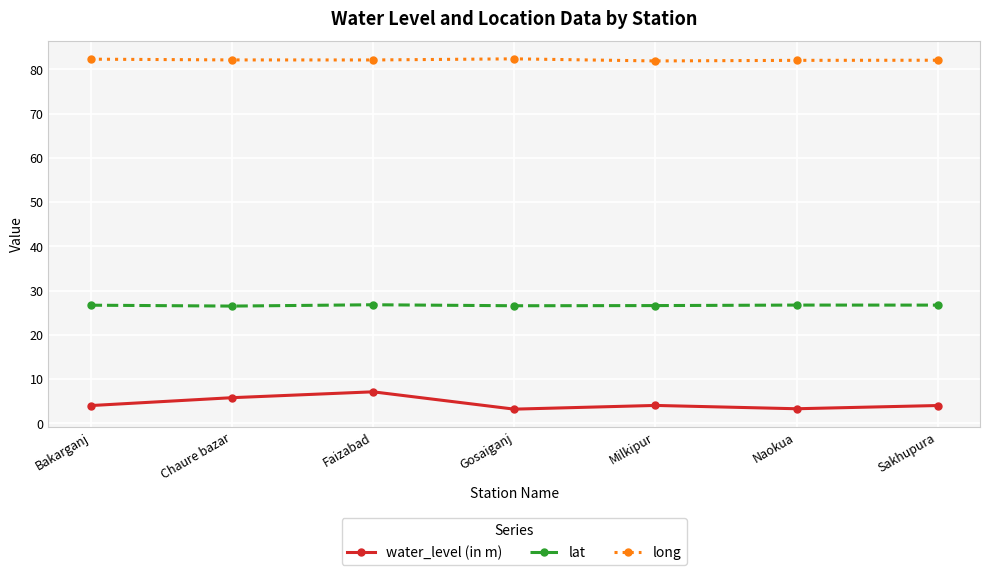

True or false: long and lat intersect in this chart.

False